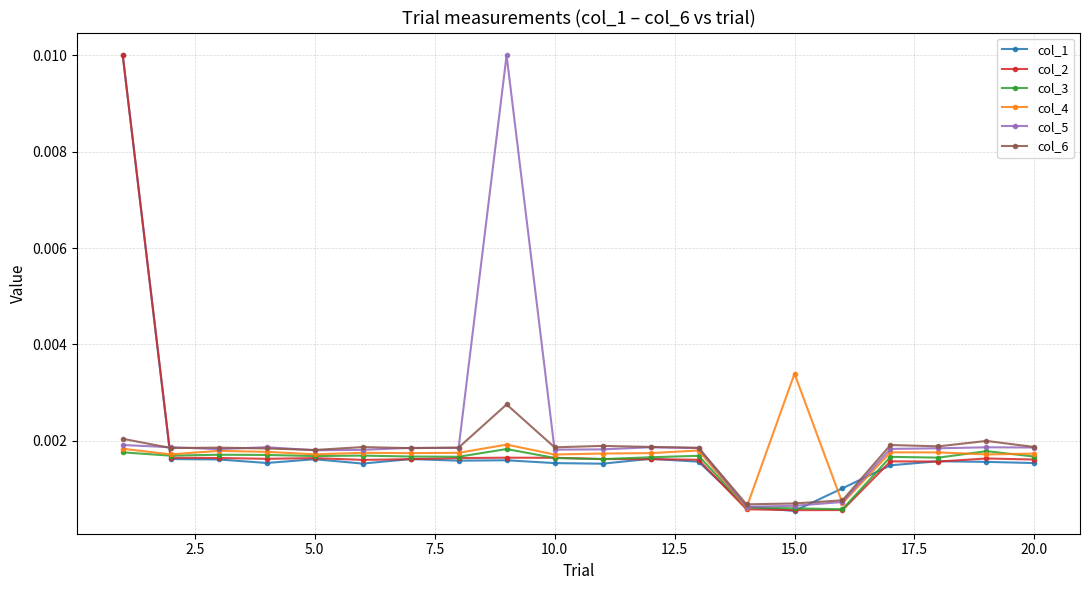

At how many categories does at least one series exceed 0?

20